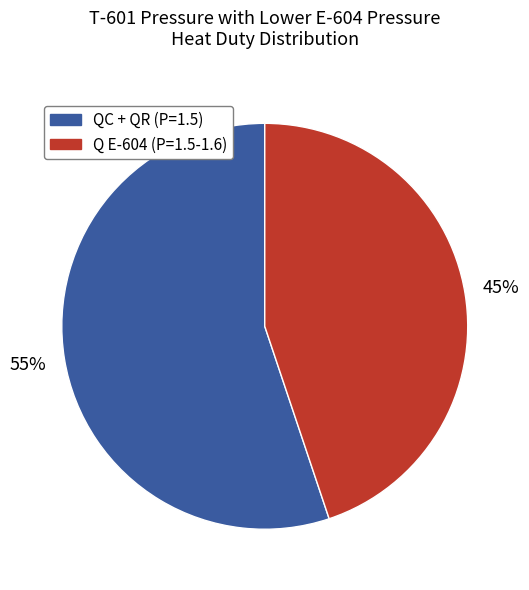

Is there any slice that represents more than half of the pie?

Yes